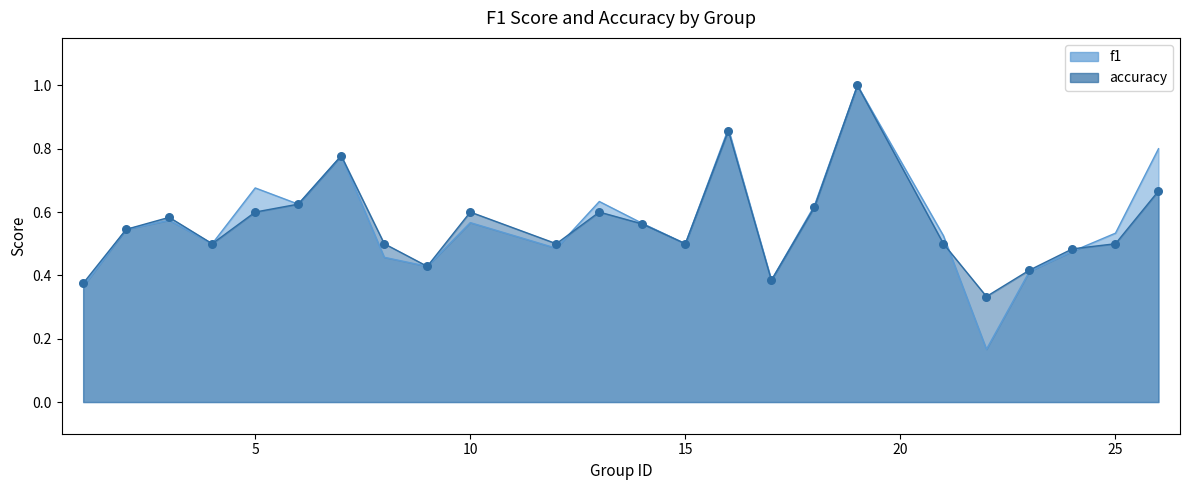

Which series has the largest total across all categories?

f1